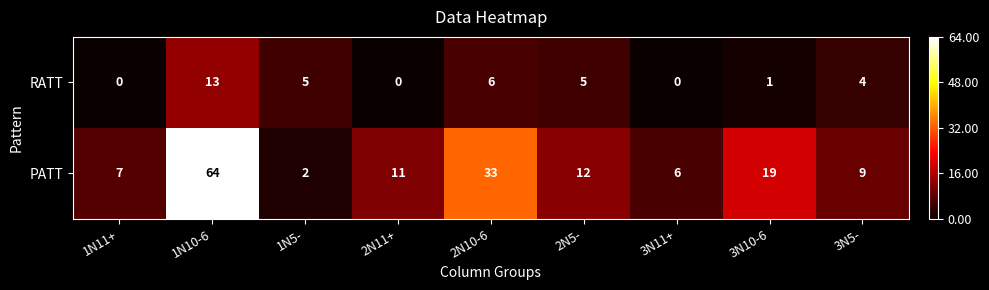

Reading left to right, list all the values displayed in this chart.

RATT: 1N11+=0	1N10-6=13	1N5-=5	2N11+=0	2N10-6=6	2N5-=5	3N11+=0	3N10-6=1	3N5-=4
PATT: 1N11+=7	1N10-6=64	1N5-=2	2N11+=11	2N10-6=33	2N5-=12	3N11+=6	3N10-6=19	3N5-=9